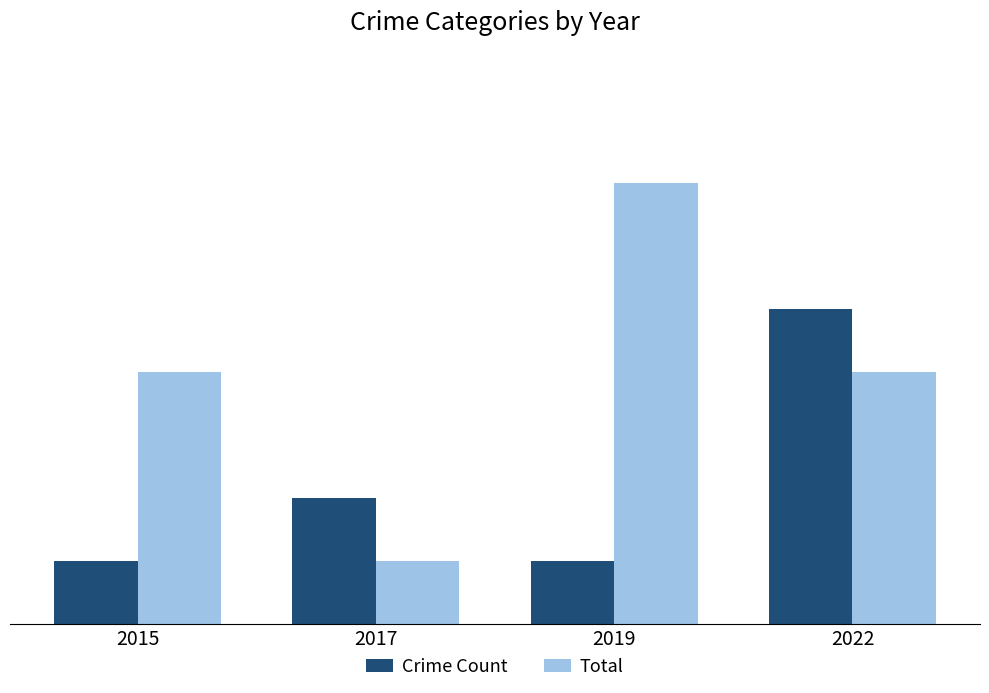

What is the minimum value for Total?

1